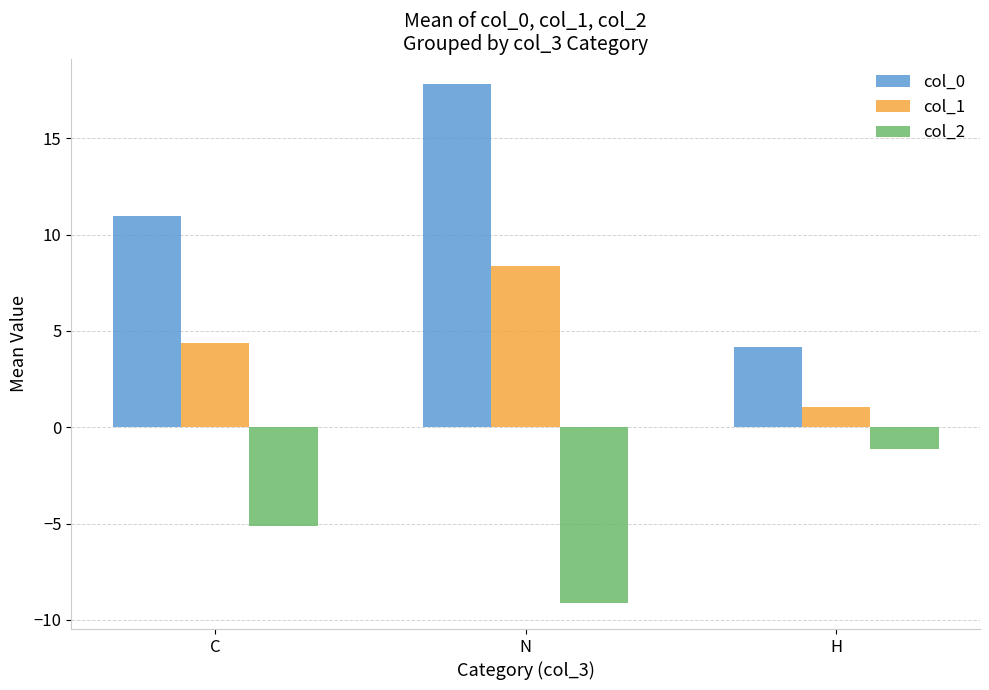

At which label does col_2 reach its minimum?

N